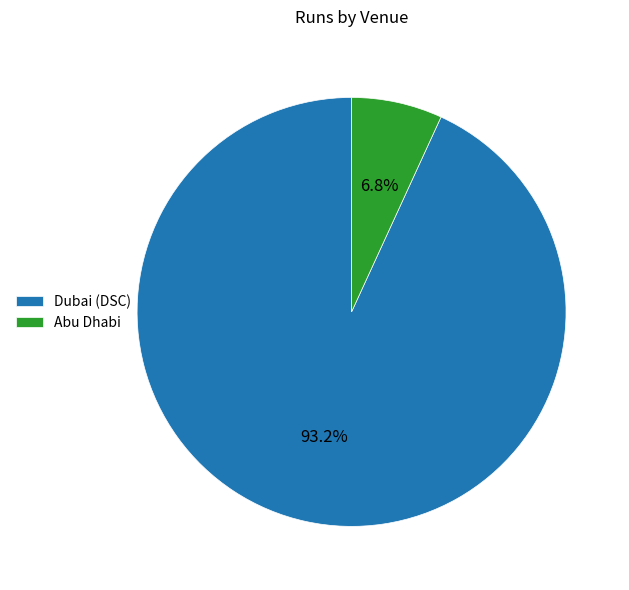

Which has a higher value, Dubai (DSC) or Abu Dhabi?

Dubai (DSC)